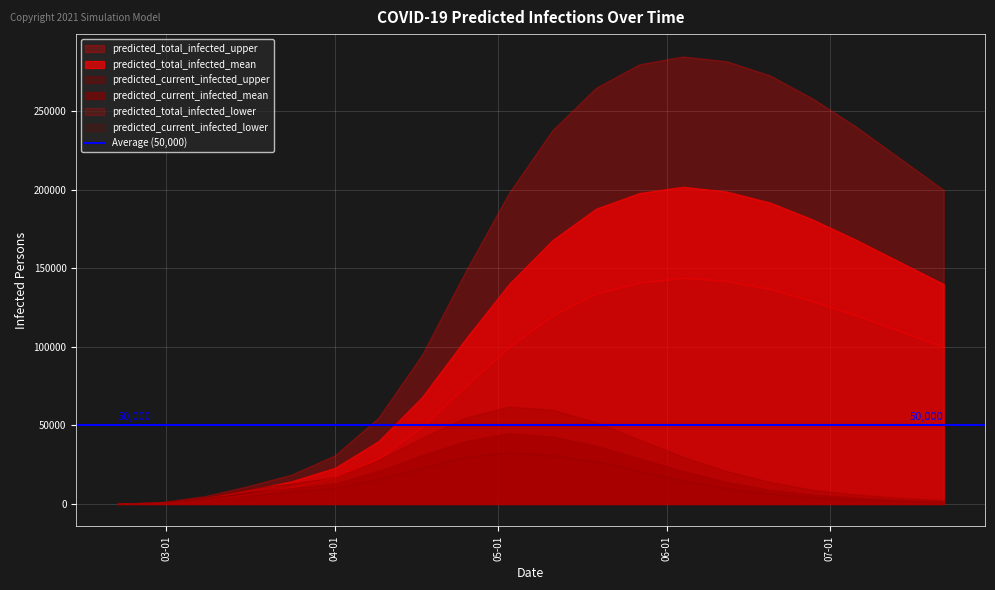

Which has a higher value, 2020-07-14 or 2020-03-24?

2020-07-14